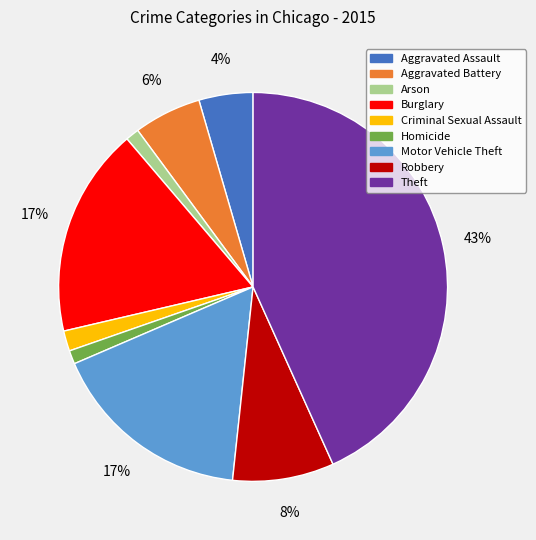

Which has a higher value, Motor Vehicle Theft or Homicide?

Motor Vehicle Theft